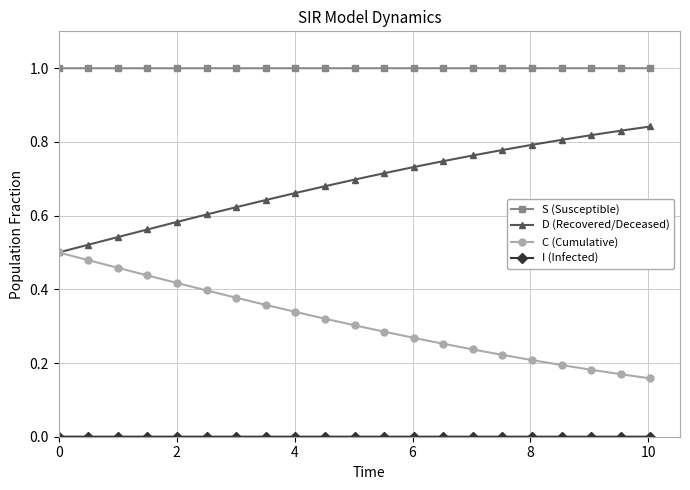

True or false: C (Cumulative) and S (Susceptible) intersect in this chart.

False